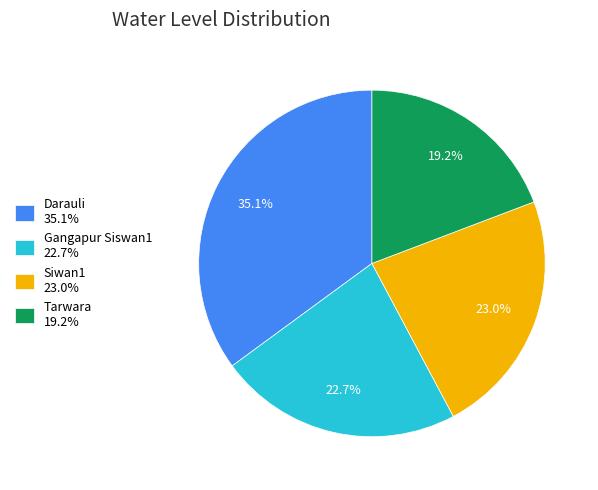

Approximately how many times larger is the value at Darauli compared to Gangapur Siswan1?

1.5